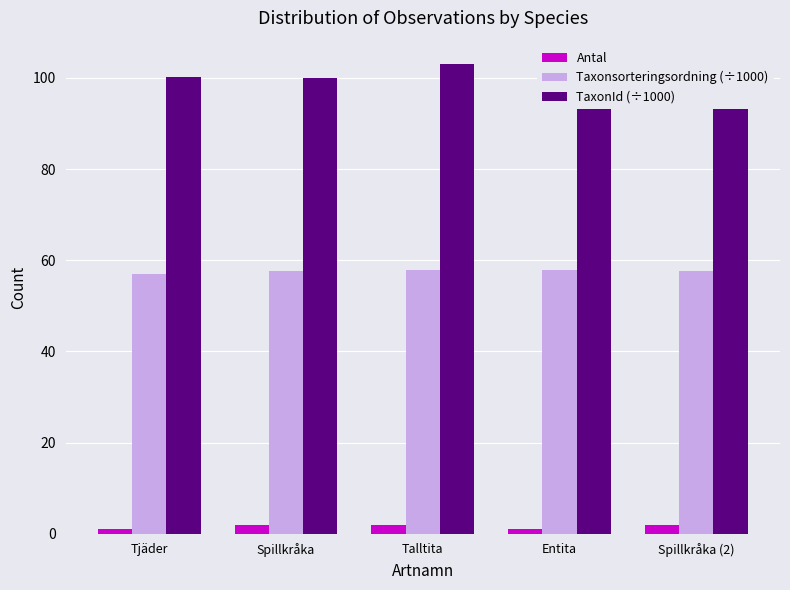

List the series in order of their peak value, highest first.

TaxonId (÷1000), Taxonsorteringsordning (÷1000), Antal